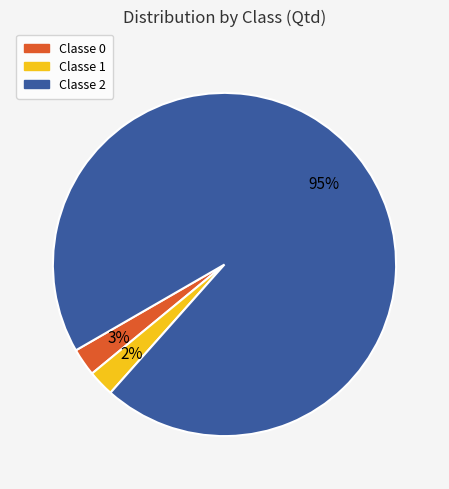

Is it true that Classe 2 is 88% of the pie?

False